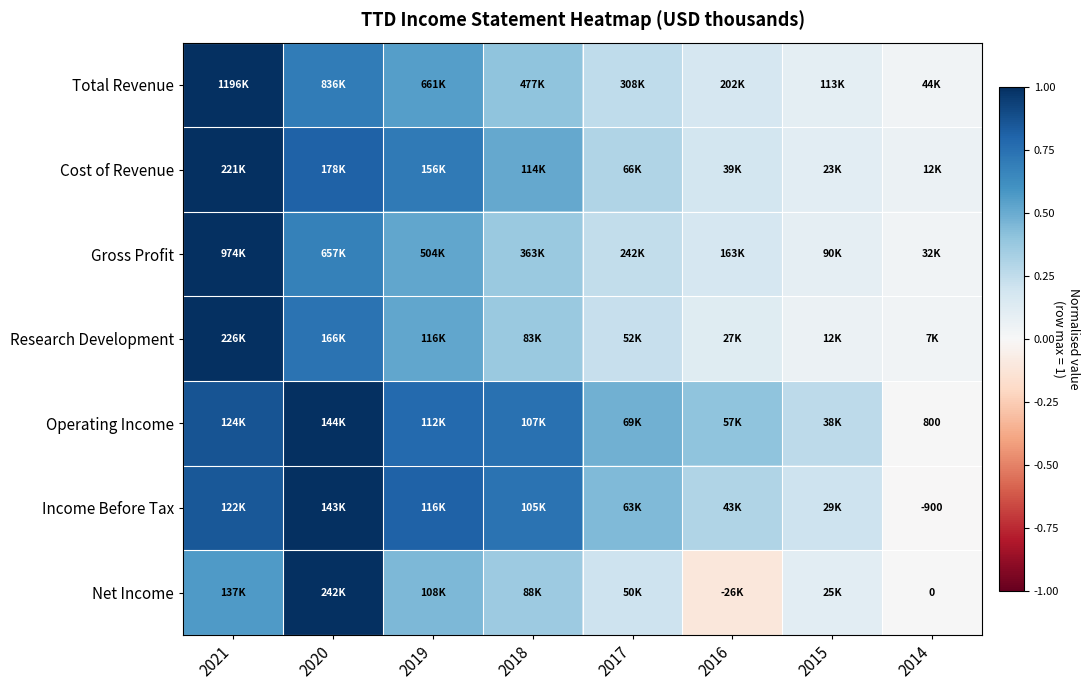

Is it true that Net Income equals 0.4 at 2018?

True